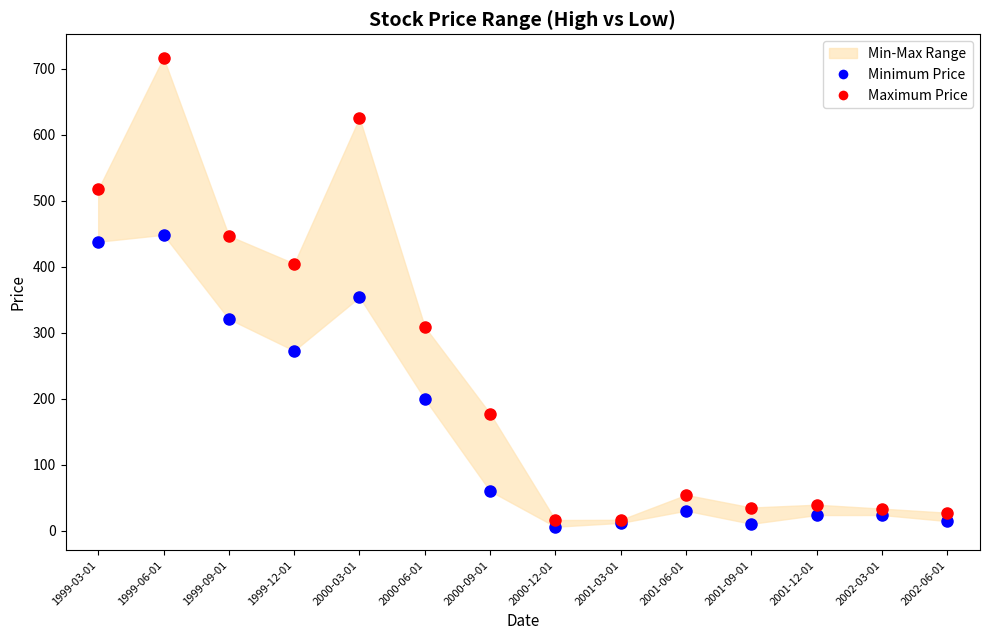

Which series contains the lowest Y value?

Minimum Price